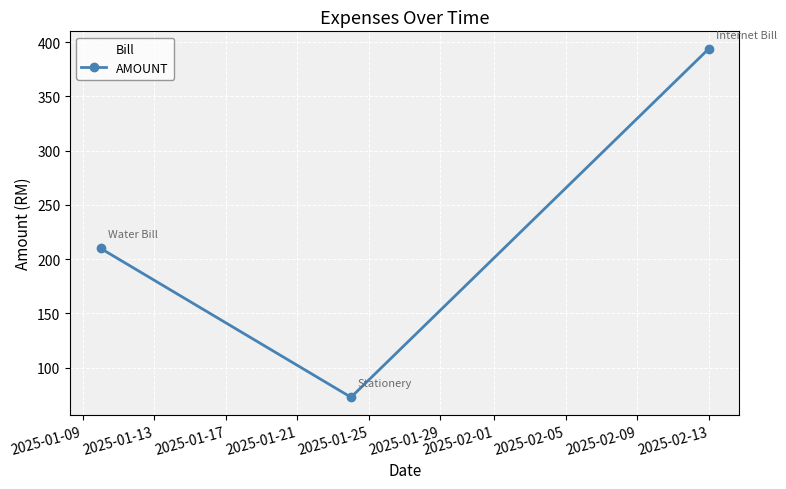

What is the maximum value shown in the chart?

394.0